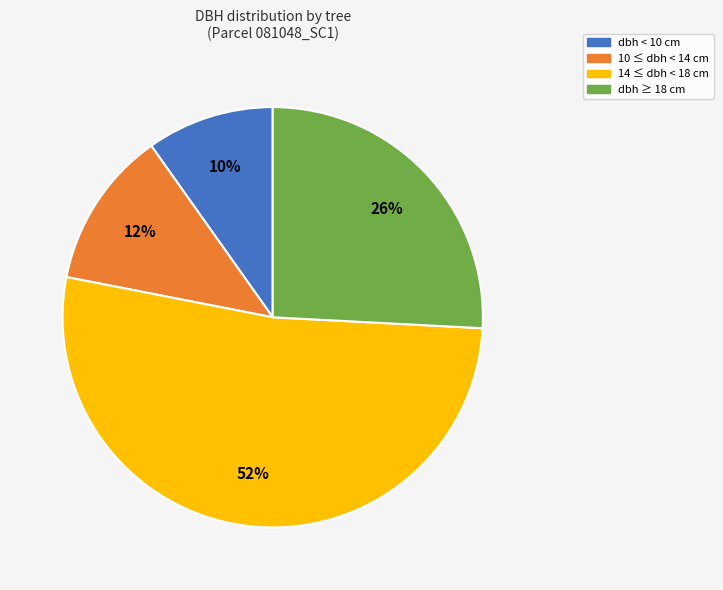

To the nearest percent, what is the average slice percentage?

25%